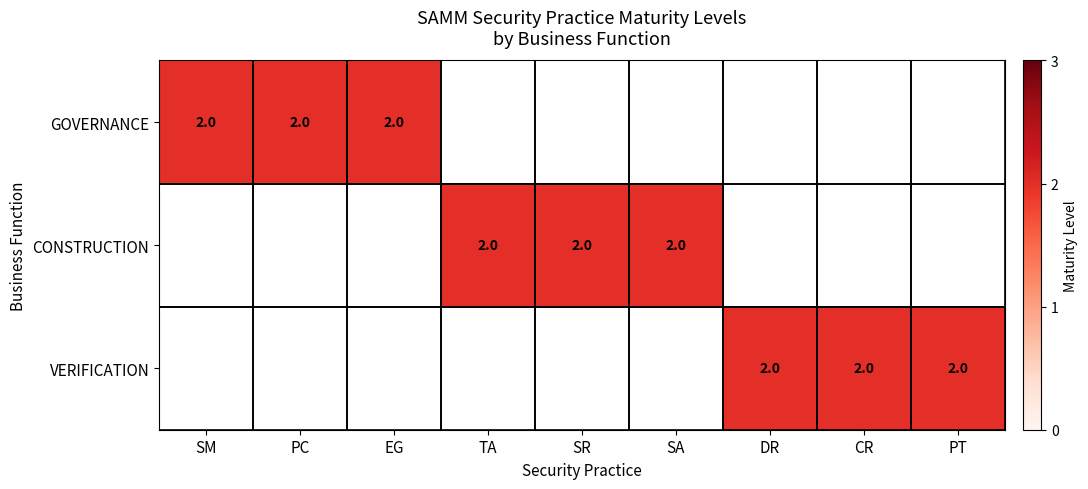

Rank the series by their maximum value, from highest to lowest.

GOVERNANCE, CONSTRUCTION, VERIFICATION